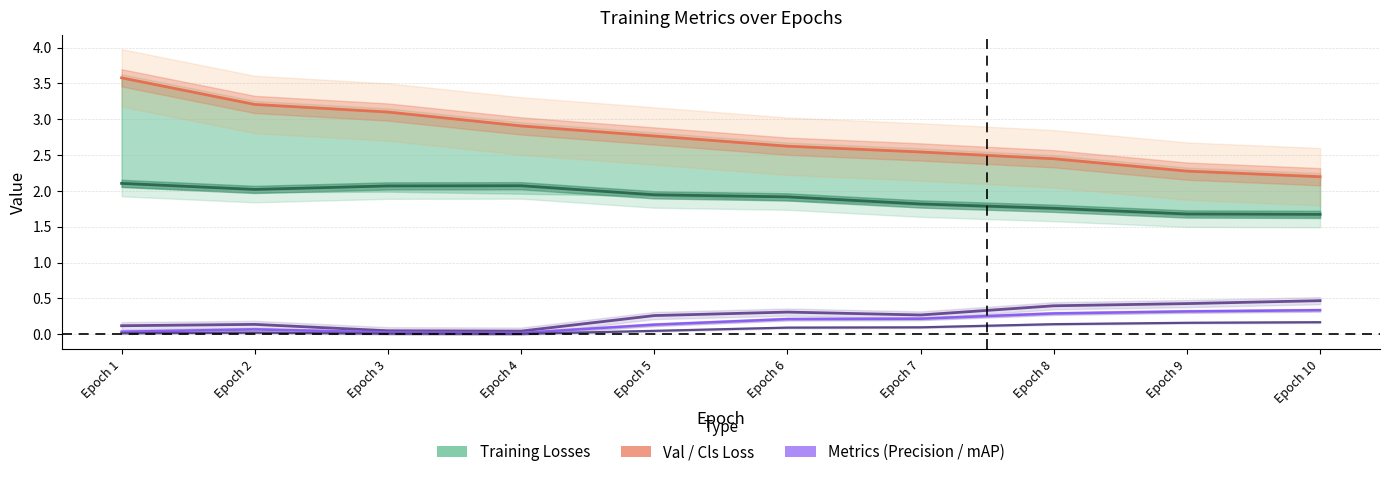

At which label is metrics/precision(B) closest to 0?

Epoch 4